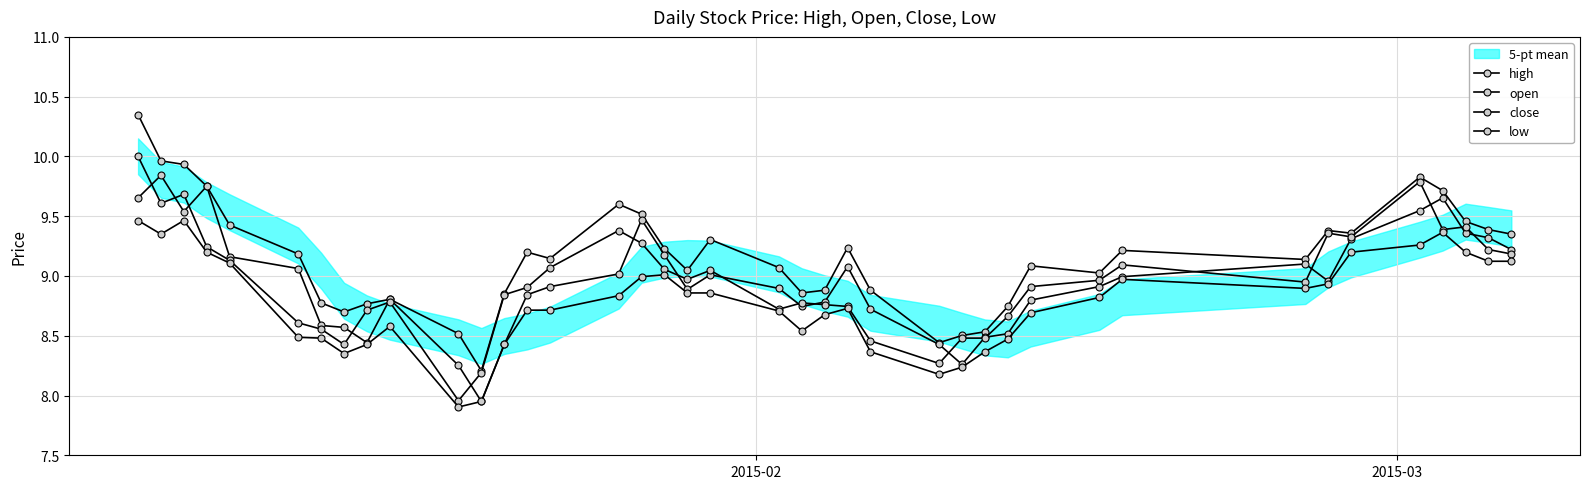

Does the chart display data point markers on the line(s)?

Yes